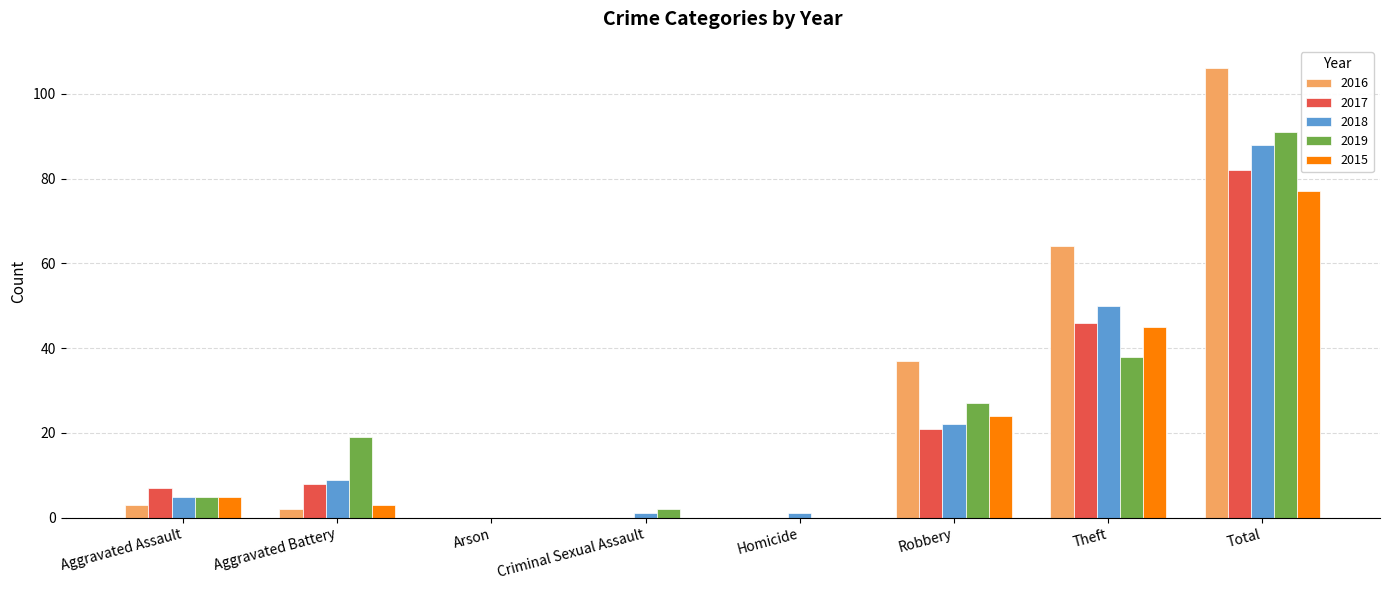

Which series has the largest total across all categories?

2016